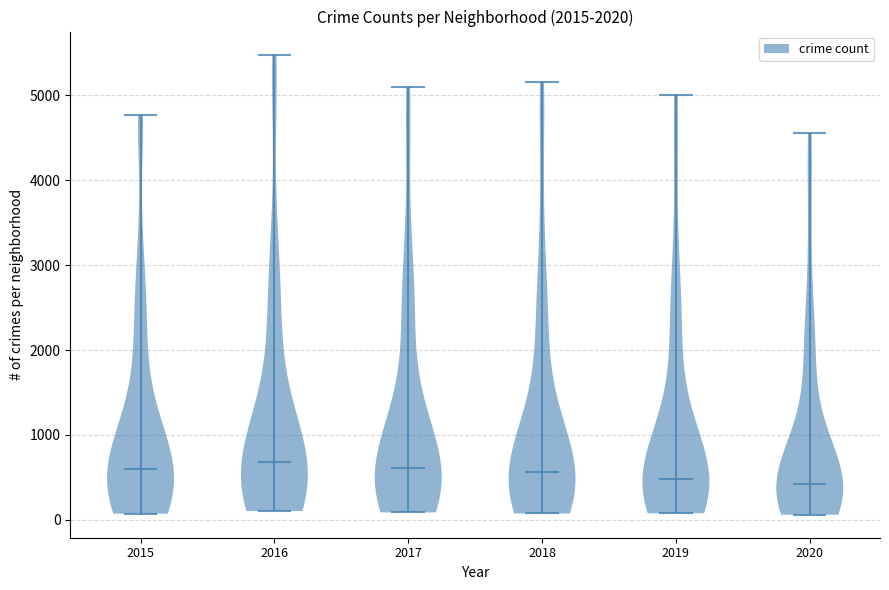

Reading left to right, read every violin against the y-axis: where its median line is, and the lowest and highest points it reaches. The values are not printed on the chart, so give them approximately, as read against the axis.

2015: median line 600, lowest point 100, highest point 4800
2016: median line 700, lowest point 100, highest point 5500
2017: median line 600, lowest point 100, highest point 5100
2018: median line 600, lowest point 100, highest point 5200
2019: median line 500, lowest point 100, highest point 5000
2020: median line 400, lowest point 100, highest point 4600